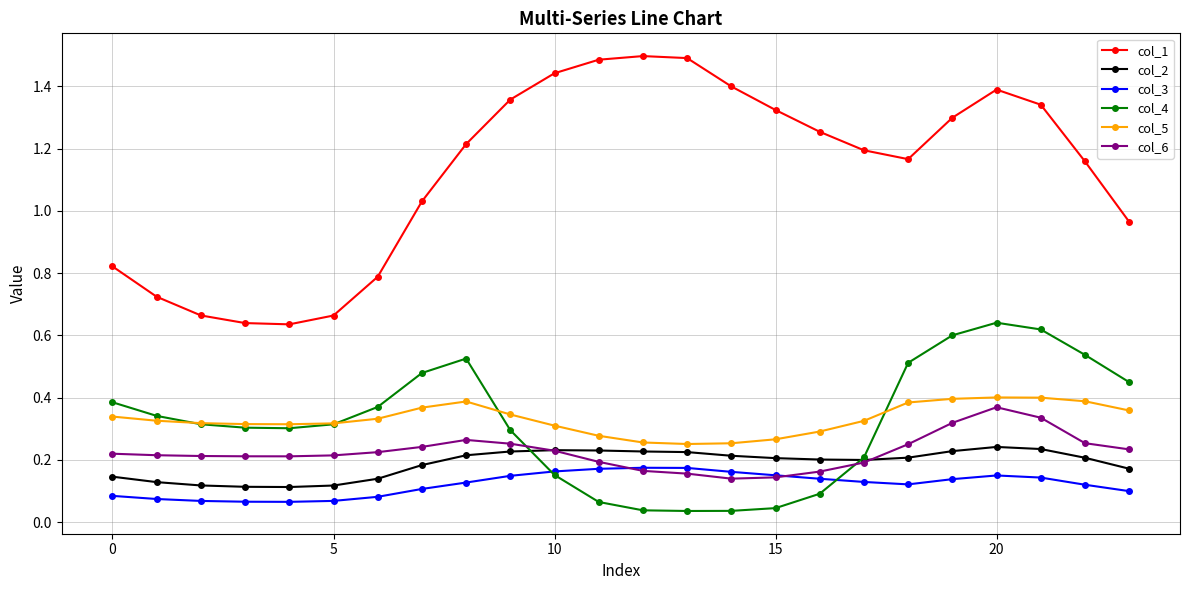

Which series has the widest spread of values?

col_1